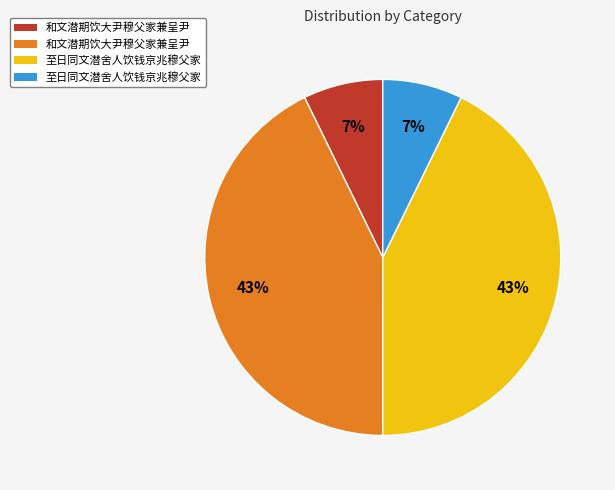

Is there a majority slice in this chart?

No